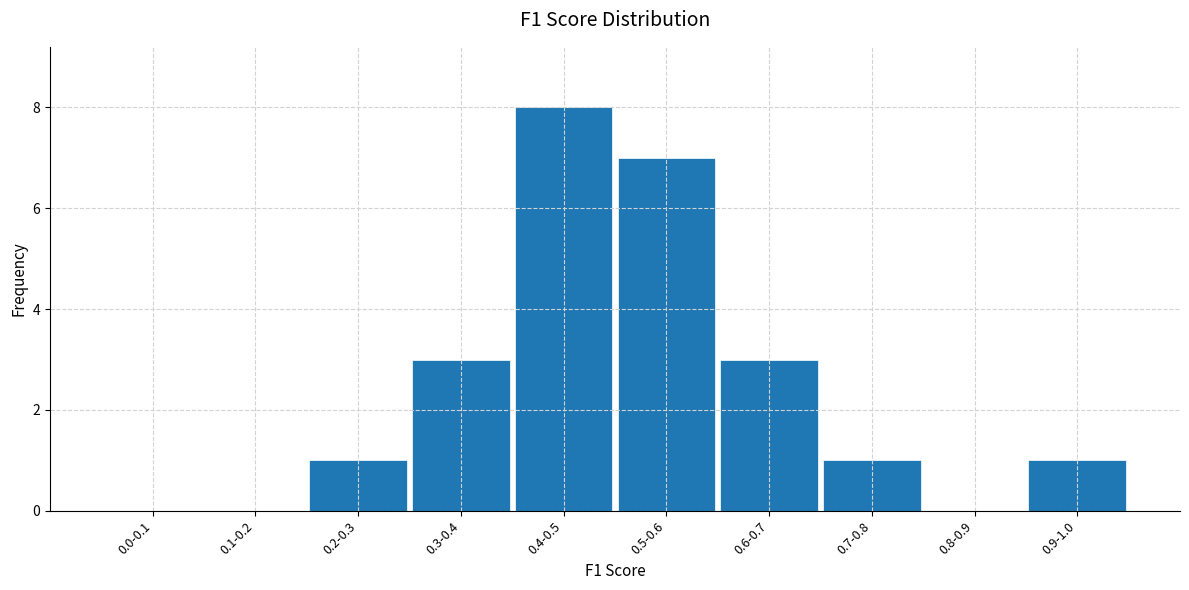

Reading left to right, what are all the values shown in this chart?

0.0-0.1=0	0.1-0.2=0	0.2-0.3=1	0.3-0.4=3	0.4-0.5=8	0.5-0.6=7	0.6-0.7=3	0.7-0.8=1	0.8-0.9=0	0.9-1.0=1